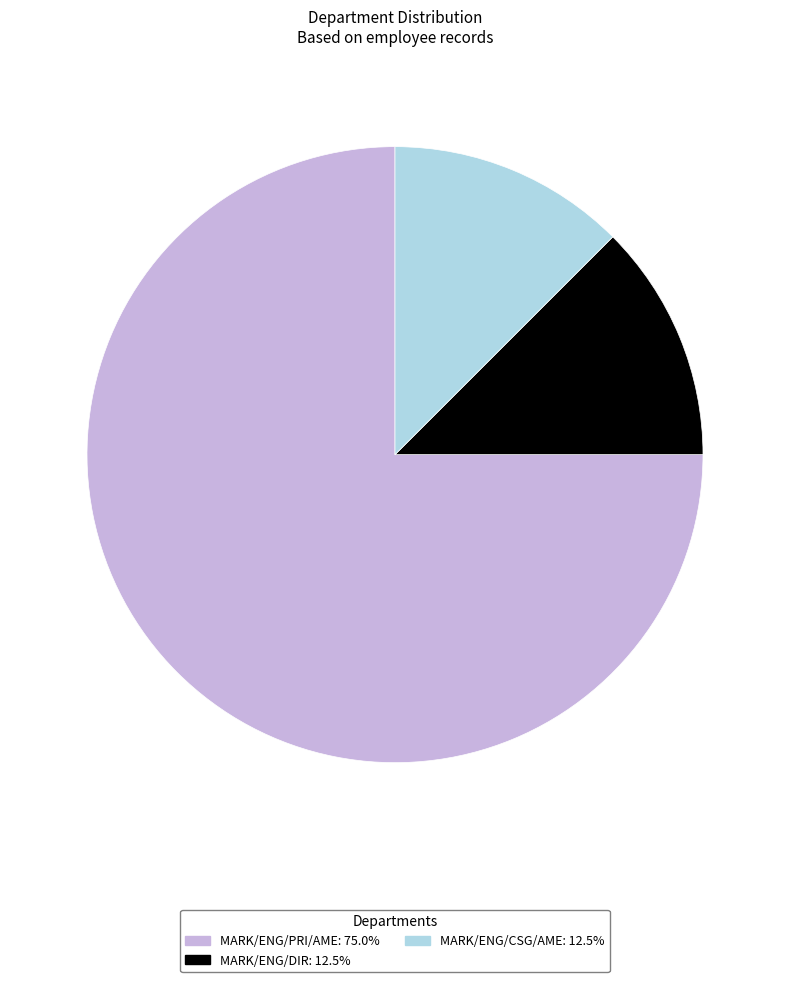

Which category accounts for the majority?

MARK/ENG/PRI/AME